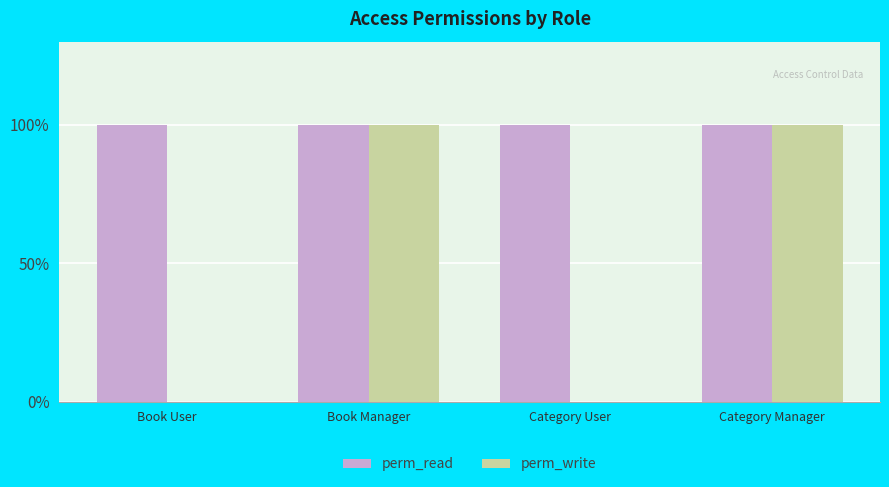

What are all the series names shown in the legend?

perm_read, perm_write